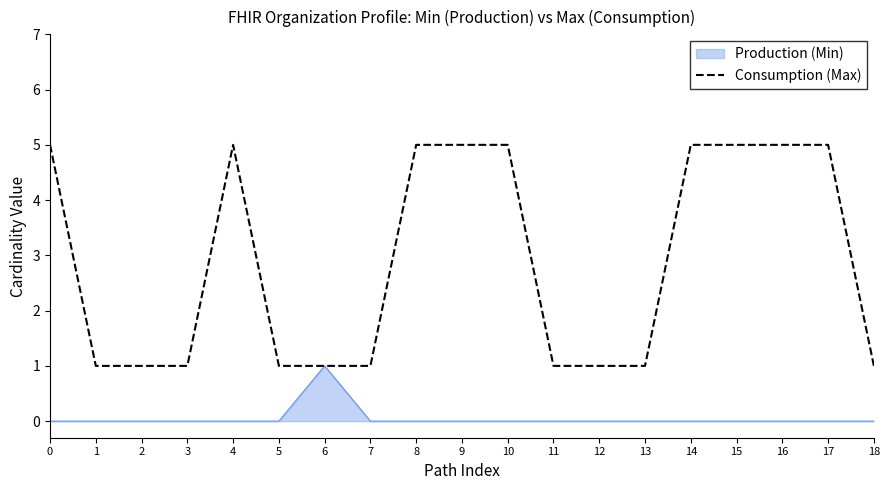

What is the spread (max minus min) of values at 16?

5